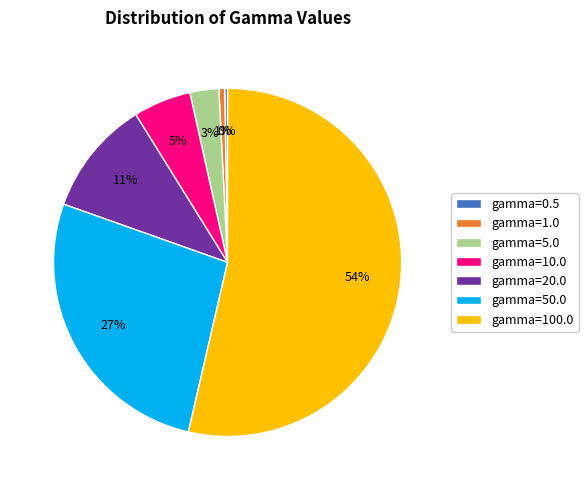

To the nearest percent, what is the difference between the largest and smallest slice percentages?

53%